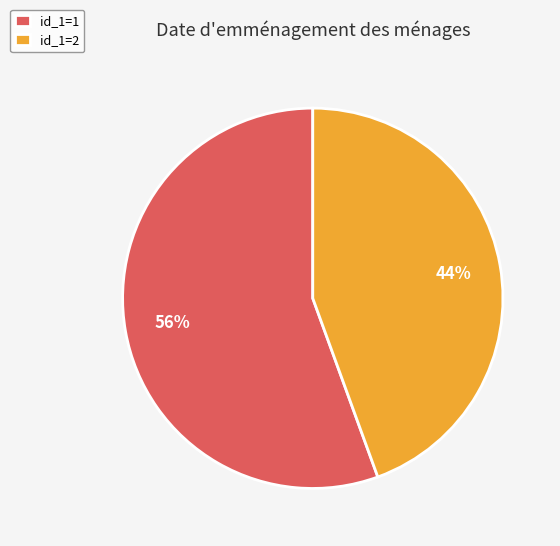

What is the largest slice in the pie chart?

id_1=1